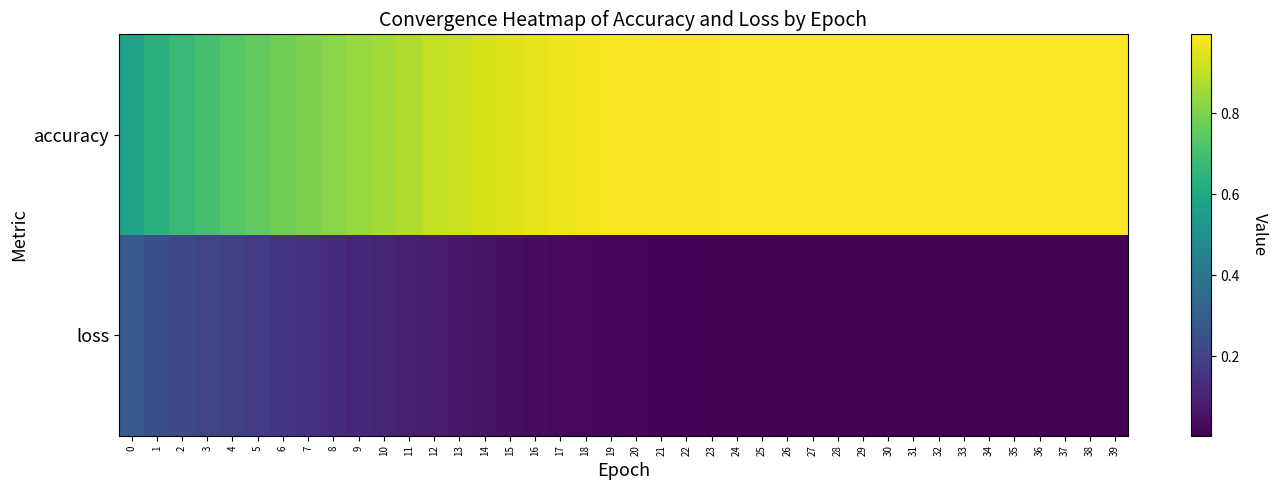

Reading right to left, list all the values displayed in this chart.

accuracy: 39=1.0	38=1.0	37=1.0	36=1.0	35=1.0	34=1.0	33=1.0	32=1.0	31=1.0	30=1.0	29=1.0	28=1.0	27=1.0	26=1.0	25=1.0	24=1.0	23=1.0	22=1.0	21=1.0	20=1.0	19=1.0	18=1.0	17=1.0	16=1.0	15=0.9	14=0.9	13=0.9	12=0.9	11=0.9	10=0.9	9=0.8	8=0.8	7=0.8	6=0.8	5=0.8	4=0.7	3=0.7	2=0.7	1=0.6	0=0.6
loss: 39=0.0	38=0.0	37=0.0	36=0.0	35=0.0	34=0.0	33=0.0	32=0.0	31=0.0	30=0.0	29=0.0	28=0.0	27=0.0	26=0.0	25=0.0	24=0.0	23=0.0	22=0.0	21=0.0	20=0.0	19=0.0	18=0.0	17=0.0	16=0.0	15=0.0	14=0.1	13=0.1	12=0.1	11=0.1	10=0.1	9=0.1	8=0.1	7=0.1	6=0.2	5=0.2	4=0.2	3=0.2	2=0.2	1=0.2	0=0.3